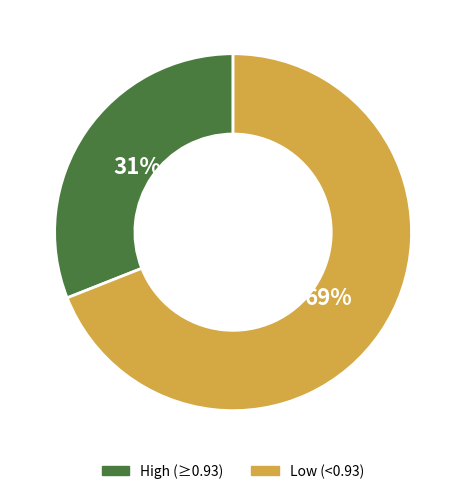

To the nearest percent, what is the difference between the largest and smallest slice percentages?

38%